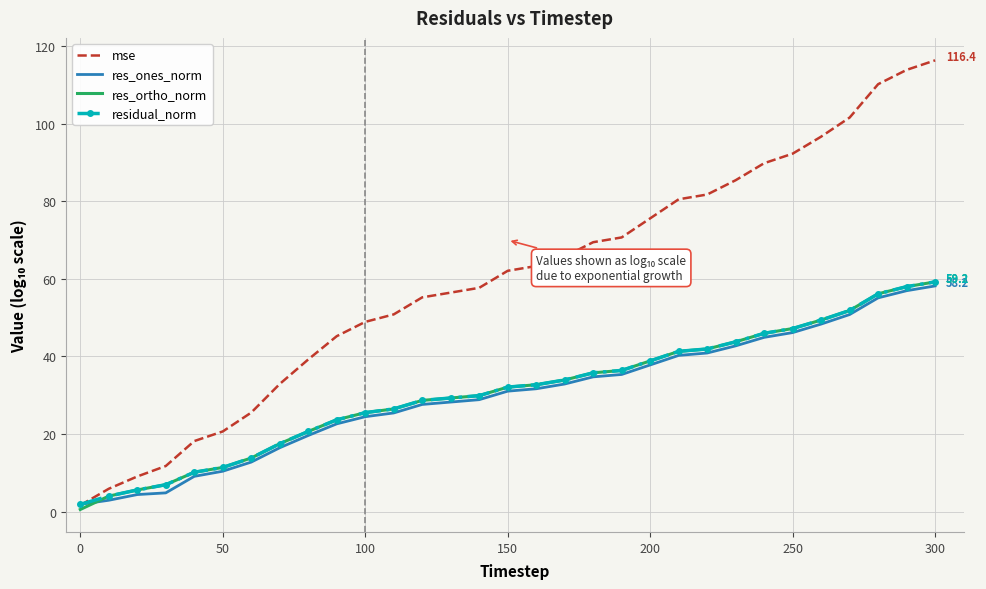

Which series has the largest range (max minus min)?

mse